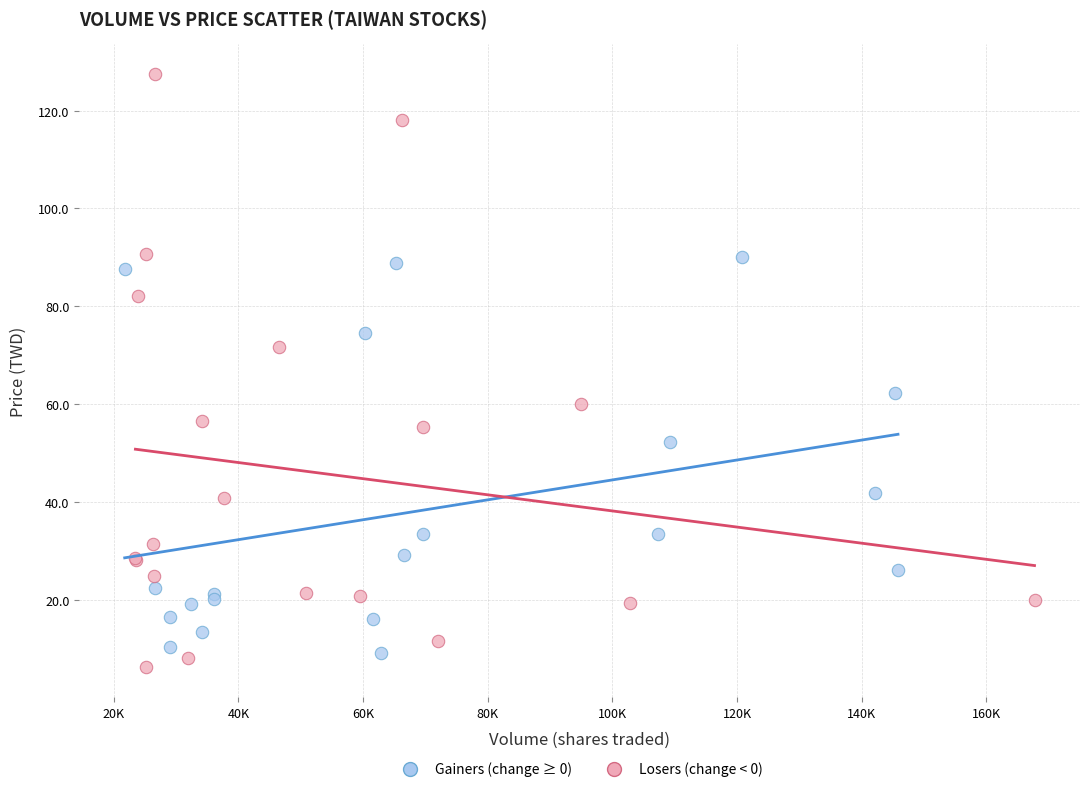

Which series has the largest Y range (max minus min)?

Losers (change < 0)